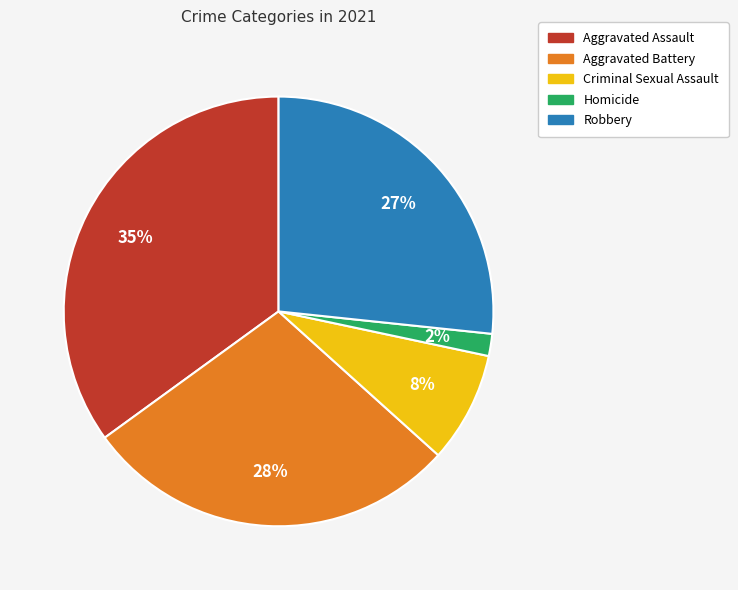

How many slices are in this pie chart?

5